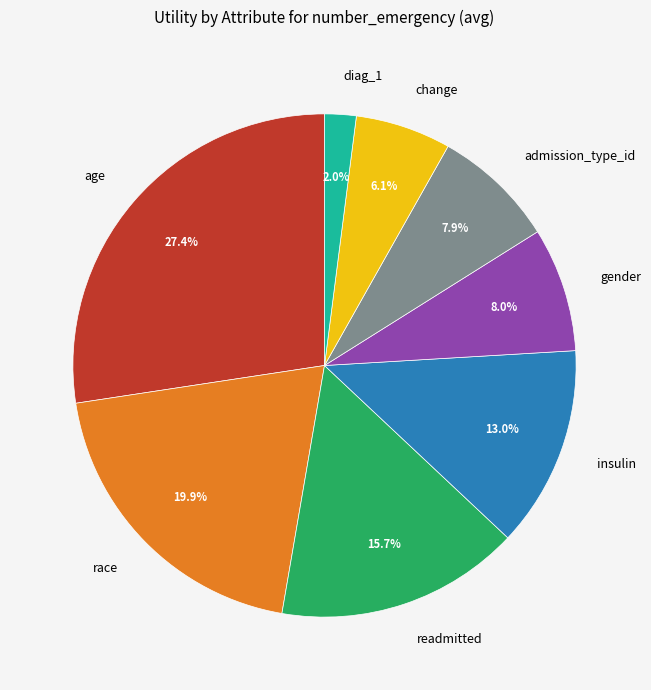

What is the smallest slice in the pie chart?

diag_1